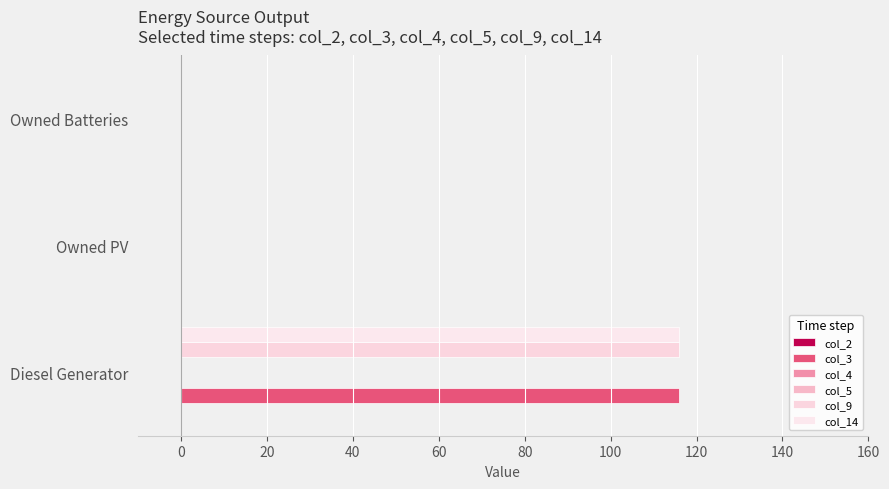

Is the value of col_5 at −20 greater than the value of col_2 at 20?

No